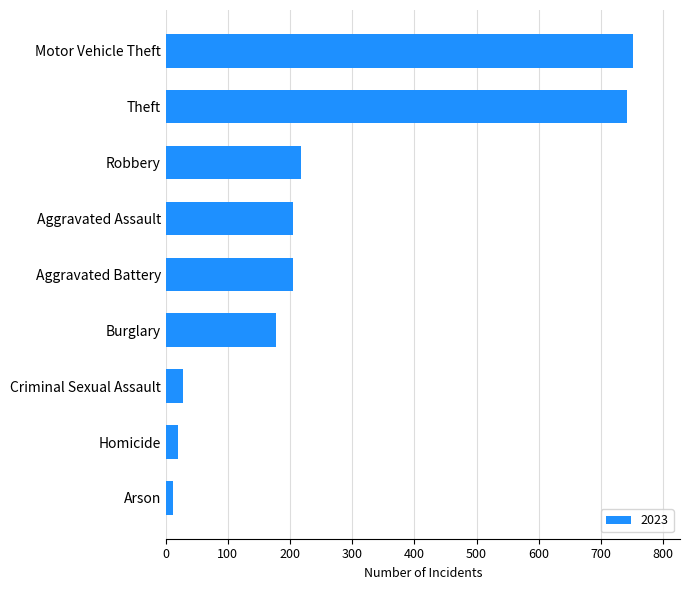

True or false: the data shows 980 at Theft.

False